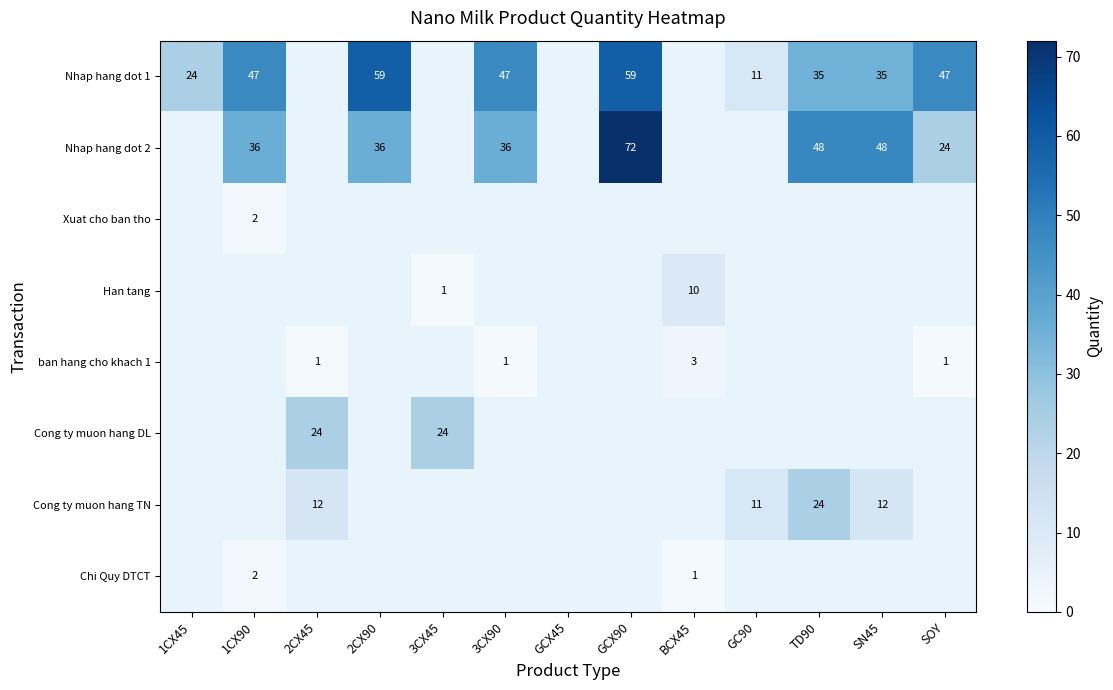

The Nhap hang dot 2 series shows 24 at SOY. True or false?

True